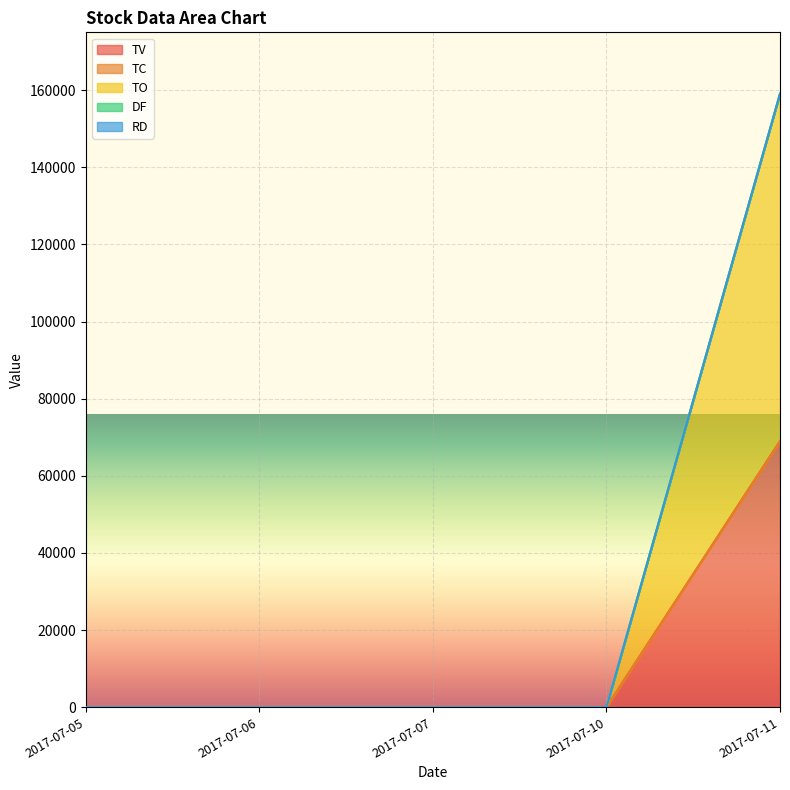

What is the highest value of the TC series?

69000